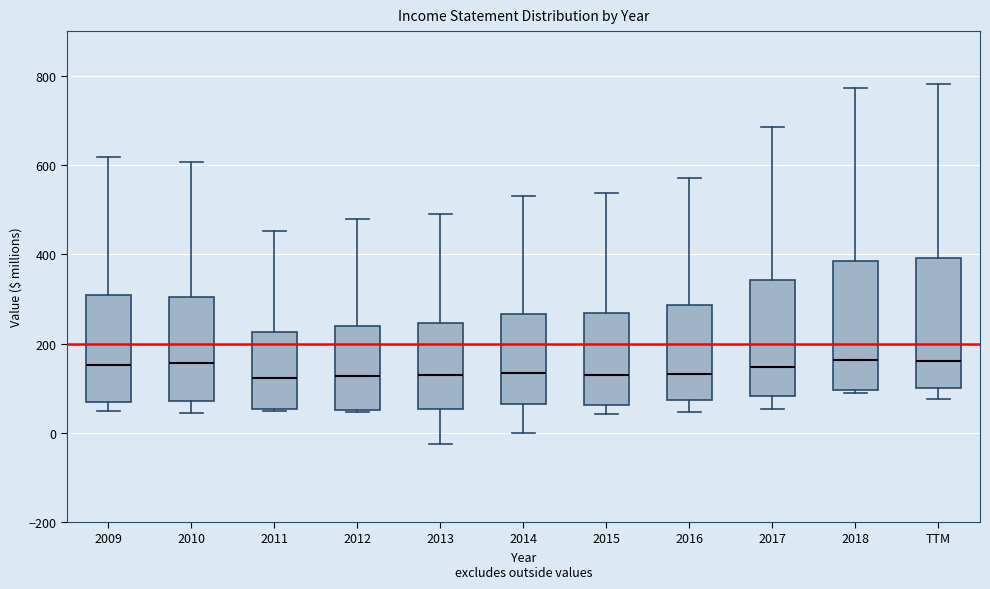

Reading left to right, read every box against the y-axis: the position of its median line, the range the box covers, and the ends of its whiskers. The values are not printed on the chart, so give them approximately, as read against the axis.

2009: median 160, box 60 to 300, whiskers 40 to 620
2010: median 160, box 80 to 300, whiskers 40 to 600
2011: median 120, box 60 to 220, whiskers 40 to 460
2012: median 120, box 60 to 240, whiskers 40 to 480
2013: median 140, box 60 to 240, whiskers -20 to 500
2014: median 140, box 60 to 260, whiskers 0 to 540
2015: median 140, box 60 to 260, whiskers 40 to 540
2016: median 140, box 80 to 280, whiskers 40 to 580
2017: median 140, box 80 to 340, whiskers 60 to 680
2018: median 160, box 100 to 380, whiskers 80 to 780
TTM: median 160, box 100 to 400, whiskers 80 to 780